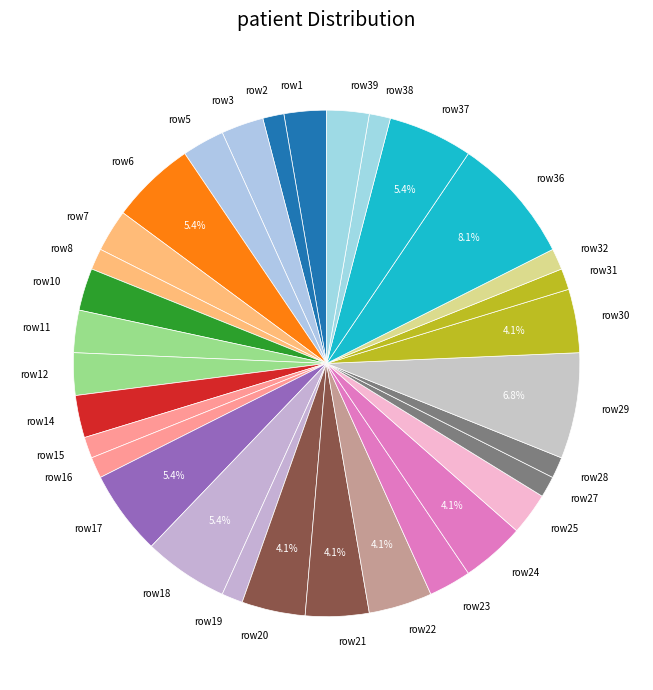

What is the largest slice in the pie chart?

row36